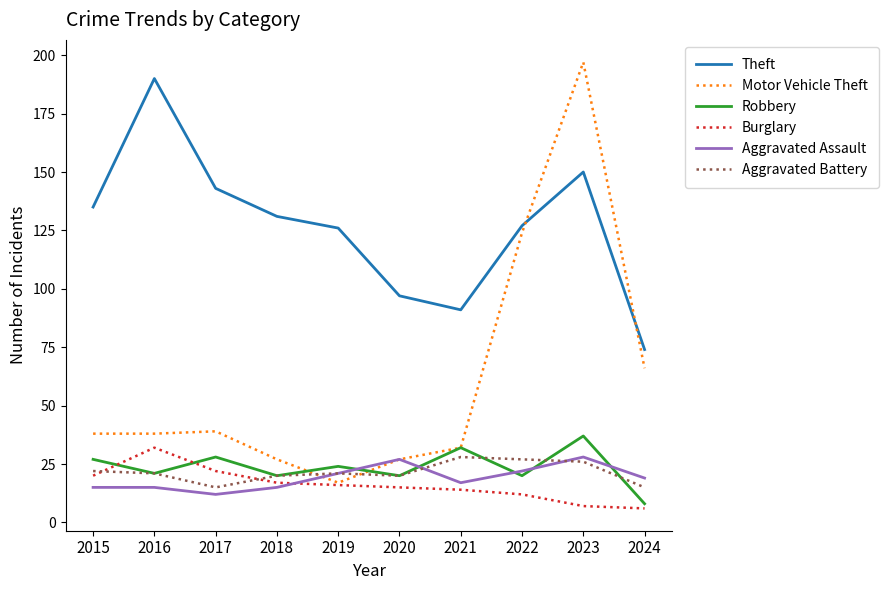

Reading right to left, extract all data points from this chart.

Theft: 74	150	127	91	97	126	131	143	190	135
Motor Vehicle Theft: 66	197	124	32	27	17	27	39	38	38
Robbery: 8	37	20	32	20	24	20	28	21	27
Burglary: 6	7	12	14	15	16	17	22	32	20
Aggravated Assault: 19	28	22	17	27	21	15	12	15	15
Aggravated Battery: 15	26	27	28	20	21	20	15	21	22